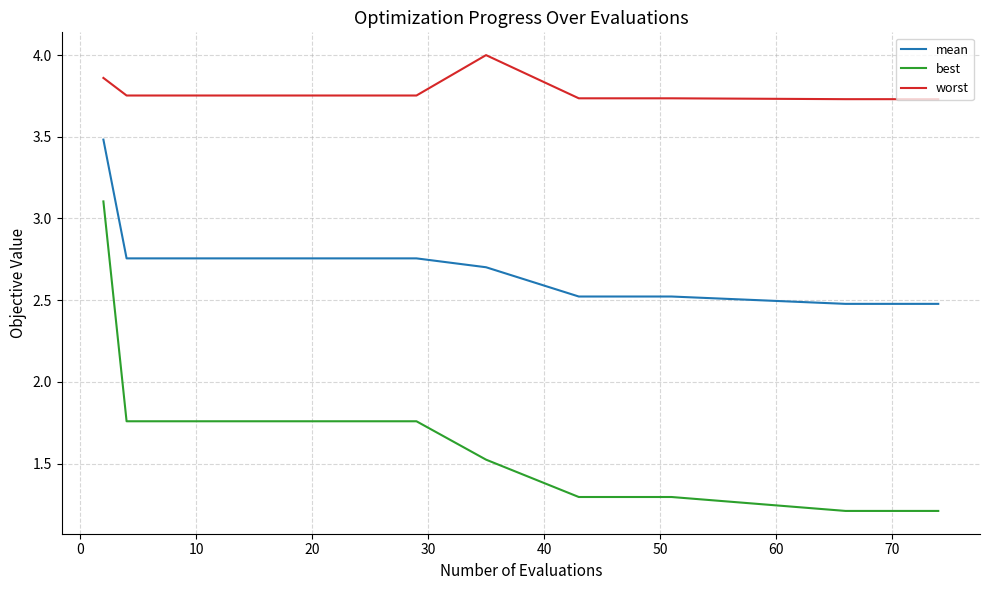

What are all the series names shown in the legend?

mean, best, worst